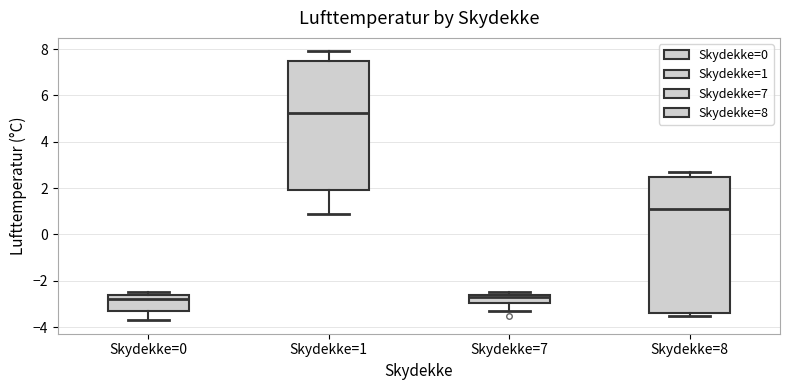

Where does the median line of the box for Skydekke=1 sit on the y-axis? The values are not printed on the chart, so give them approximately, as read against the axis.

5.2